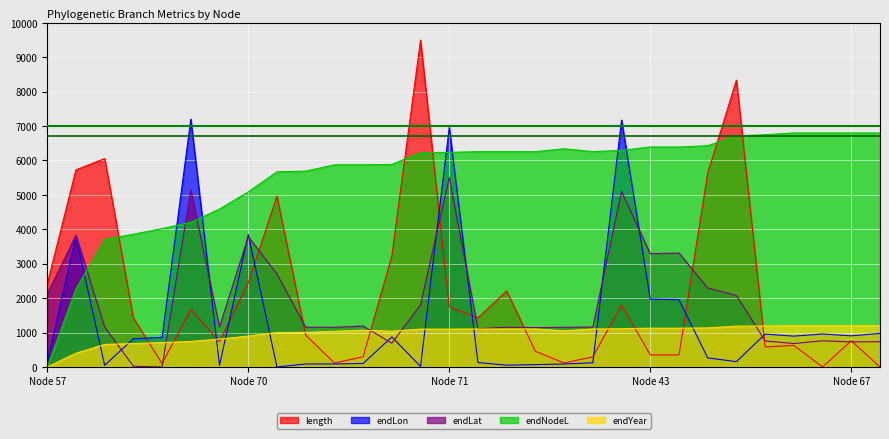

Which series has the largest total across all categories?

endNodeL